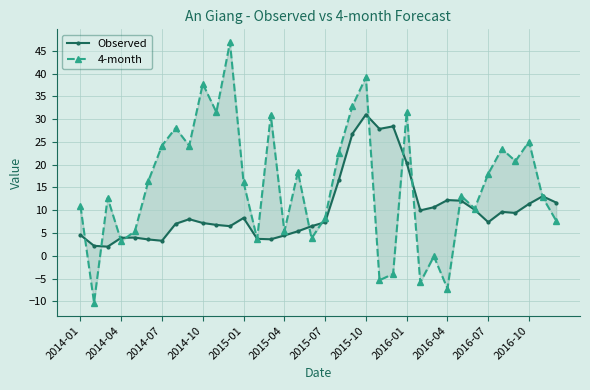

What is the sum of the 4-month values at 20 and 28?

46.0